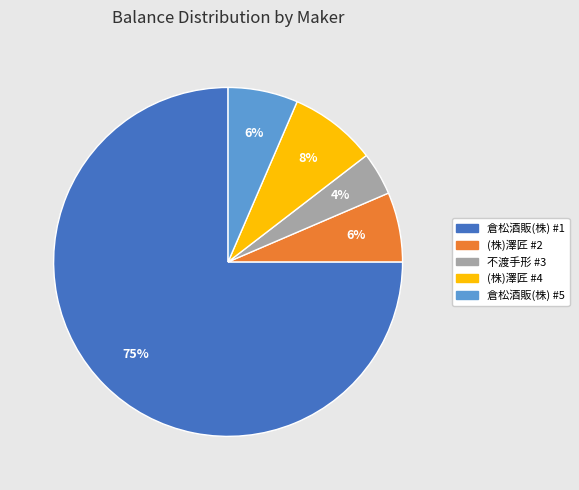

What is the ratio of the value at 不渡手形 #3 to the value at (株)澤匠 #4?

0.5